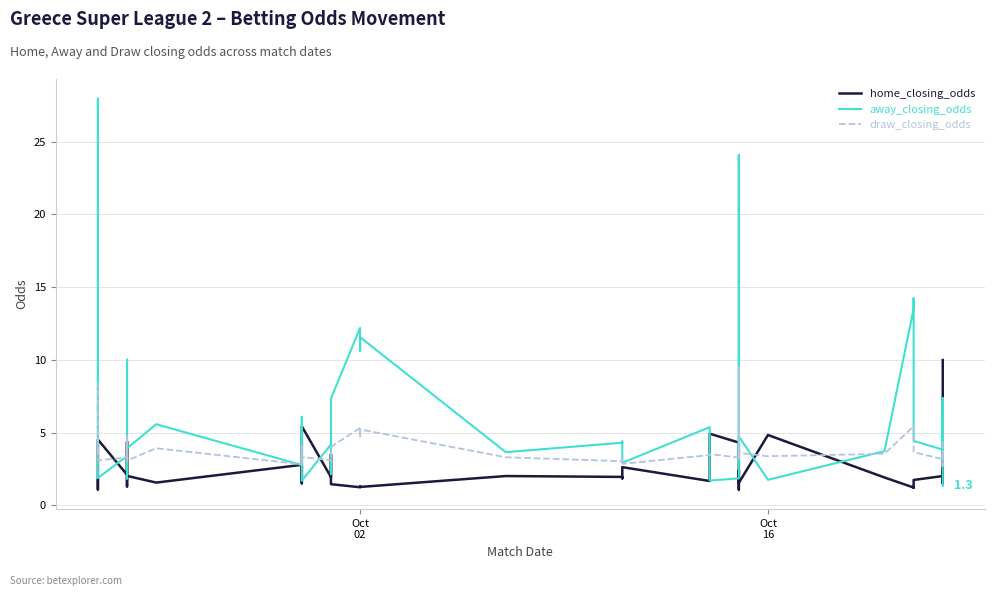

Reading left to right, transcribe all the data shown in this chart.

home_closing_odds: 1.7	1.1	4.5	2.1	3.3	4.4	2.4	1.3	2.0	1.6	2.8	1.5	2.8	5.4	1.9	3.5	1.5	1.2	1.3	1.3	2.0	2.0	1.9	2.6	1.7	4.9	4.3	1.1	2.4	1.6	4.8	1.9	1.2	1.2	1.8	2.0	1.6	2.6	1.5	10.0
away_closing_odds: 4.8	28.0	1.9	3.4	2.3	1.9	3.0	10.0	3.9	5.6	2.8	6.1	2.7	1.7	4.2	2.2	7.3	12.2	10.6	11.6	3.7	4.3	4.4	2.9	5.4	1.7	1.9	24.1	3.0	4.8	1.8	3.7	13.5	14.2	4.4	3.8	6.1	3.1	7.4	1.3
draw_closing_odds: 3.5	8.3	3.1	3.3	3.0	3.3	3.1	4.8	3.1	3.9	2.8	4.0	2.9	3.3	3.1	3.0	4.0	5.3	4.7	5.2	3.3	3.0	3.3	2.9	3.5	3.5	3.3	9.5	3.1	3.6	3.4	3.5	5.4	5.4	3.7	3.2	3.8	2.7	3.7	4.4